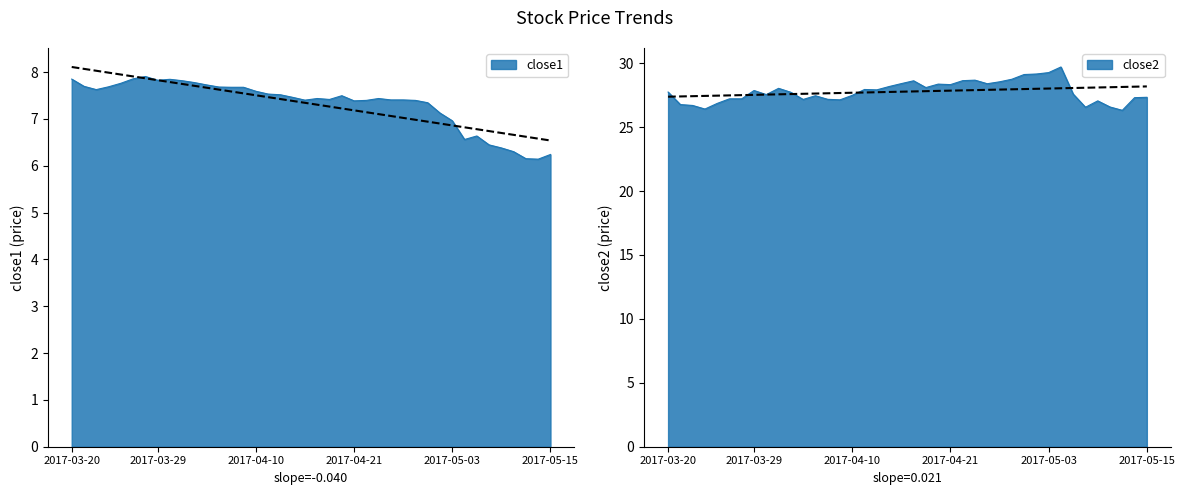

Does the chart have visible grid lines?

No